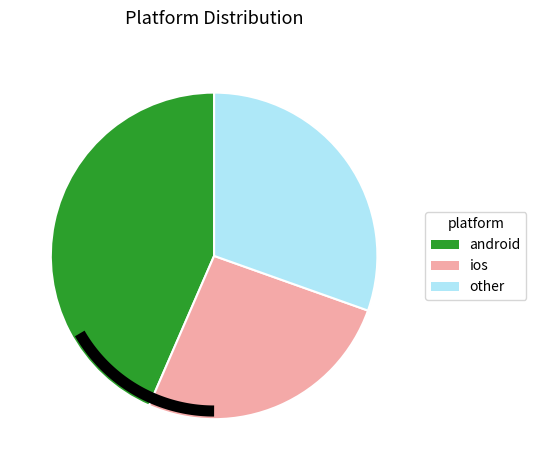

To the nearest percent, what is the difference between the ios and other slice percentages?

4%